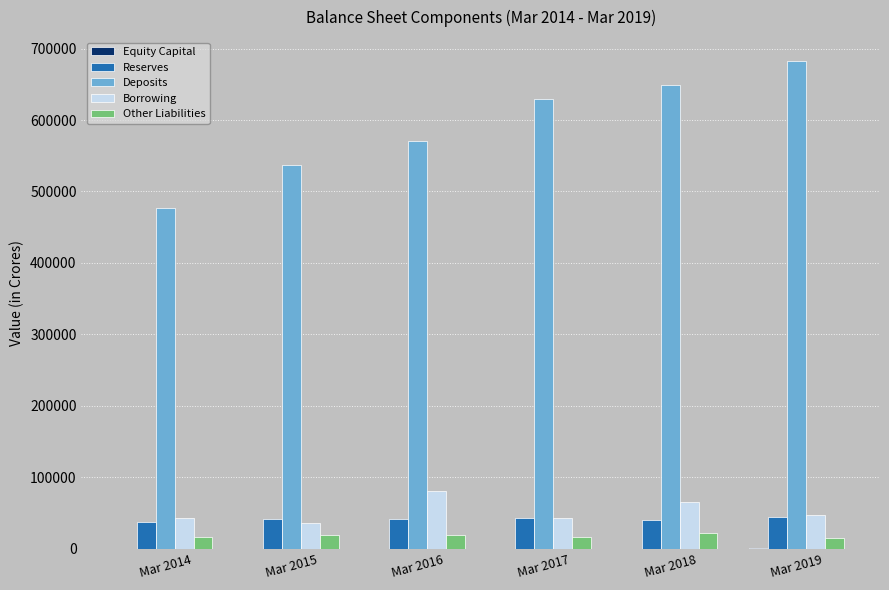

Which series has the largest total across all categories?

Deposits